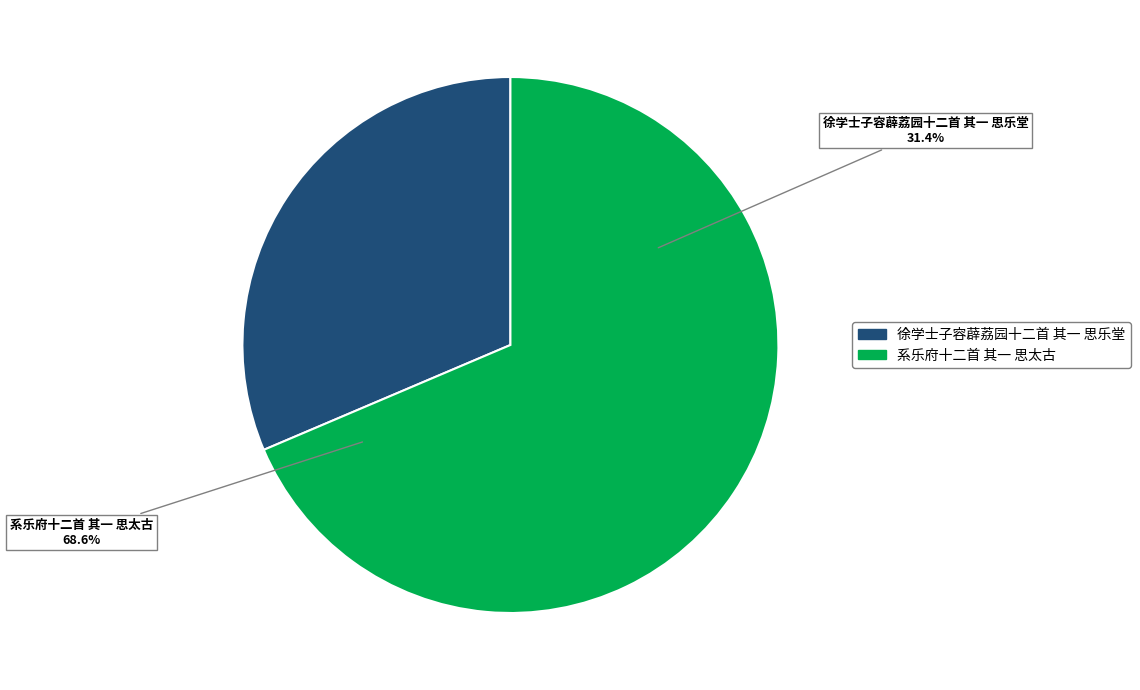

Rank the categories by value from highest to lowest.

系乐府十二首 其一 思太古, 徐学士子容薜荔园十二首 其一 思乐堂